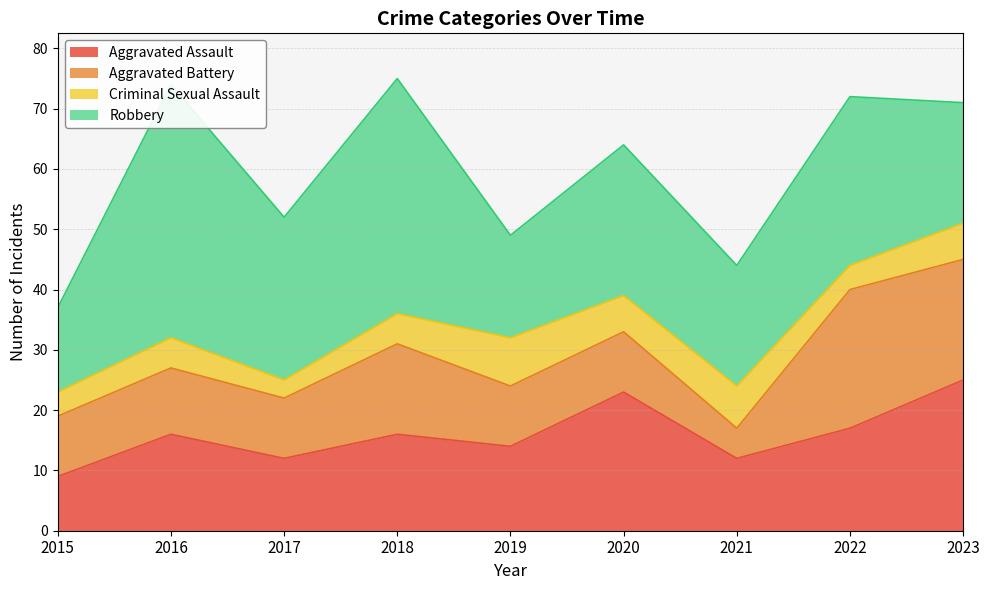

How many distinct data groups are displayed?

4